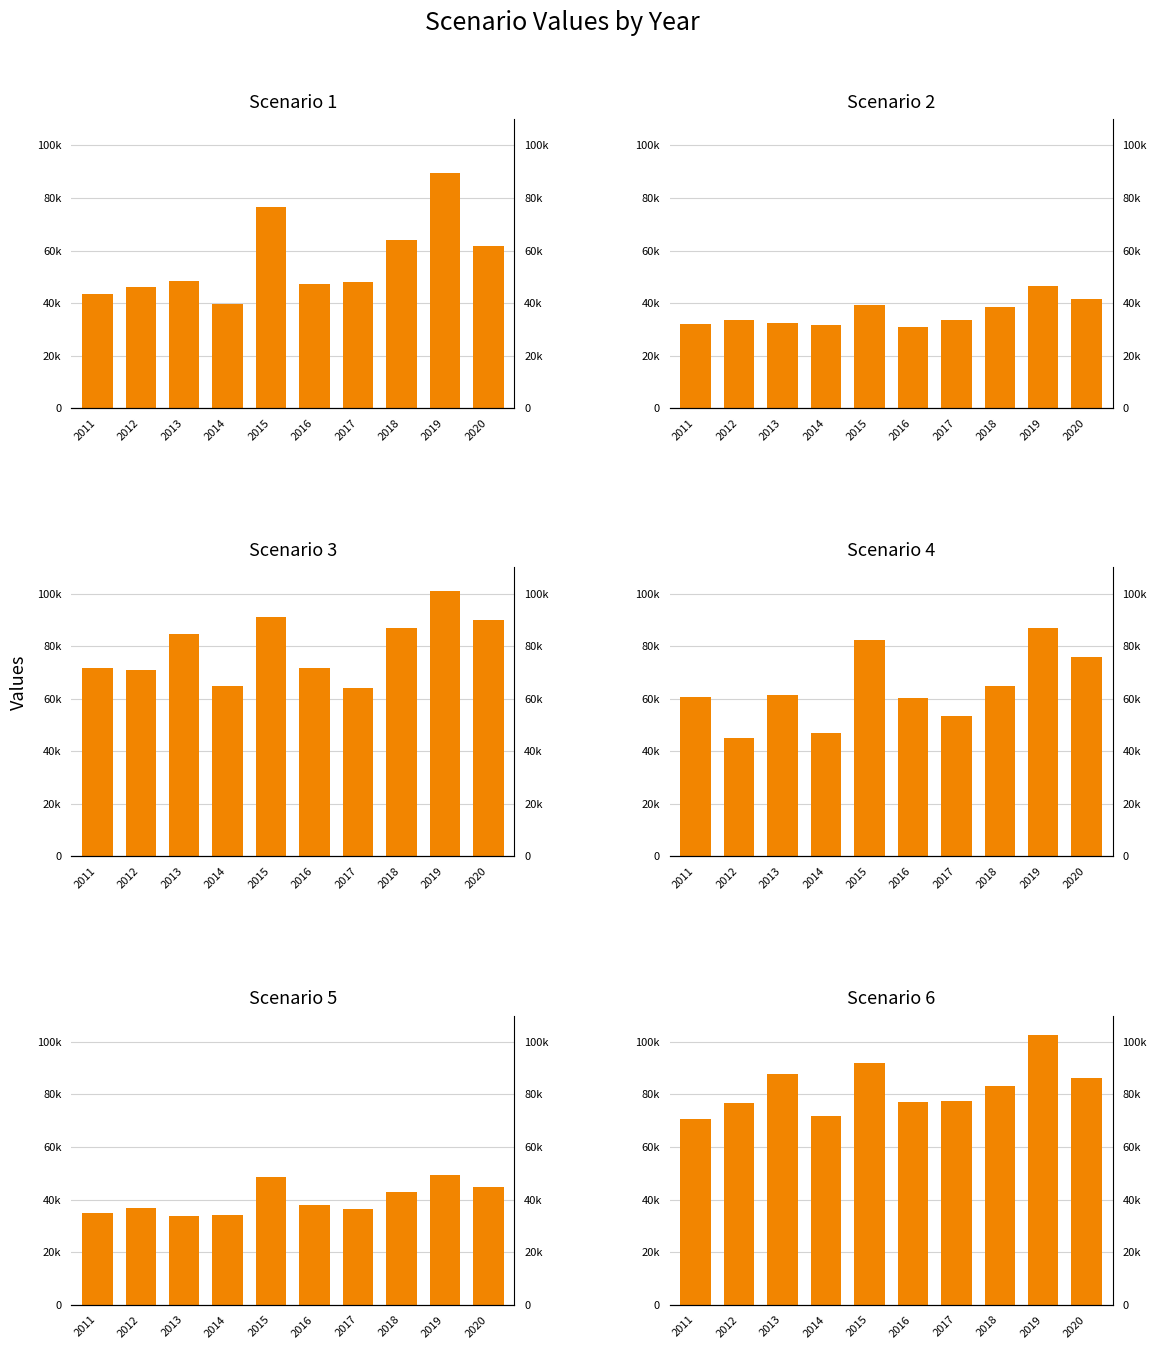

Is the value of Scenario 2 at 2012 greater than the value of Scenario 3 at 2011?

No